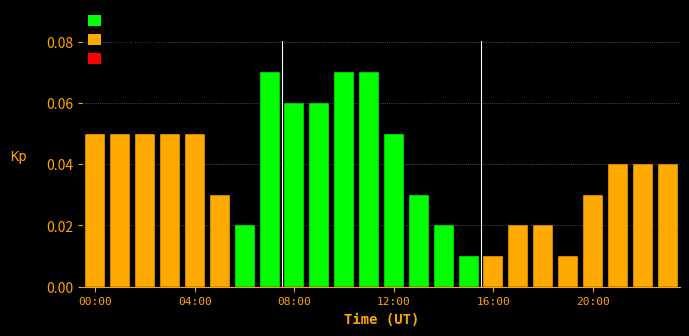

What is the sum of all values?

1.0